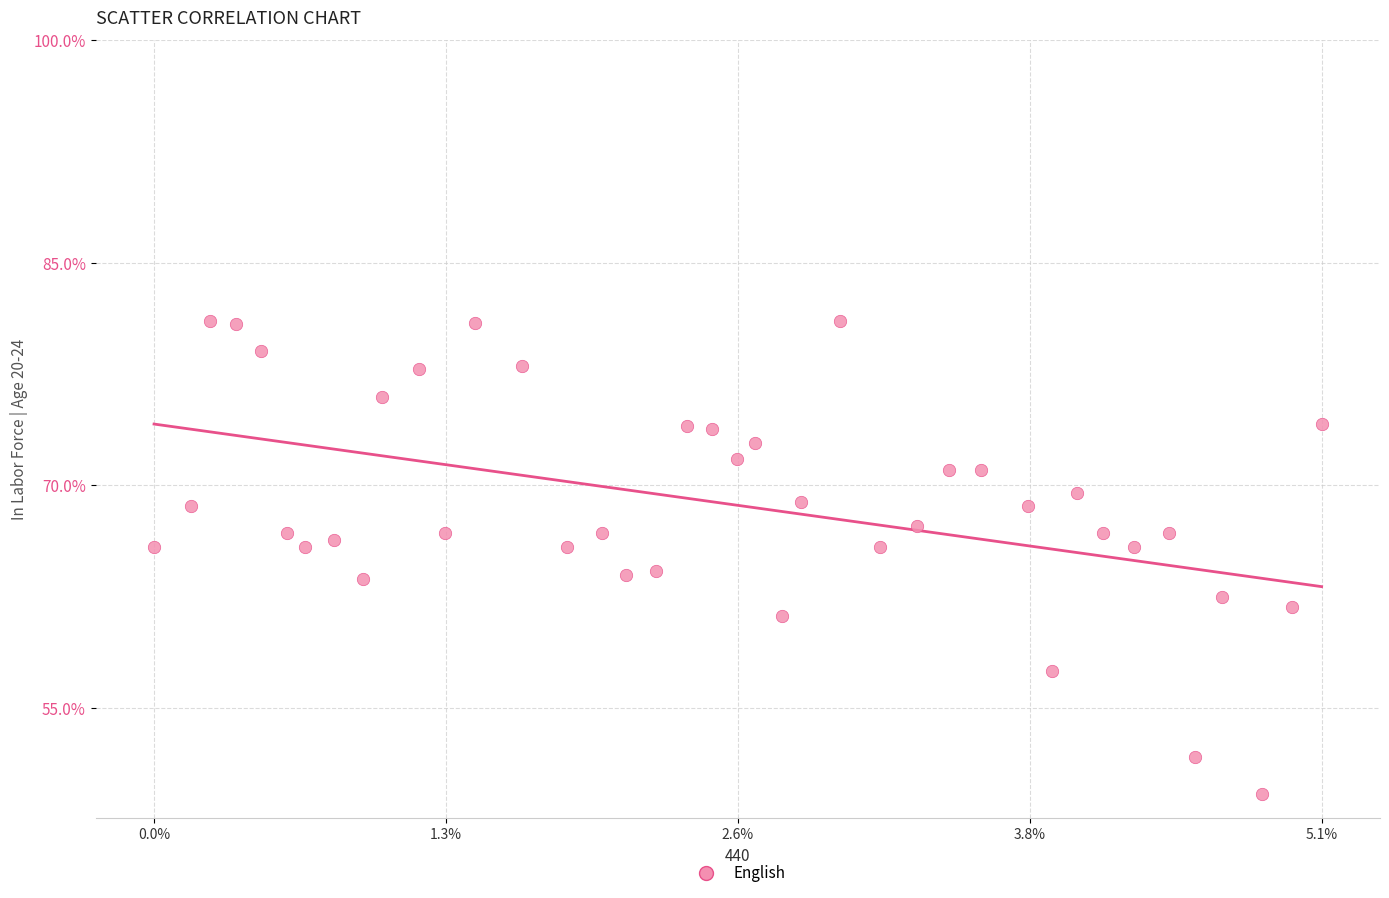

What is the range of X values (max minus min)?

5.1